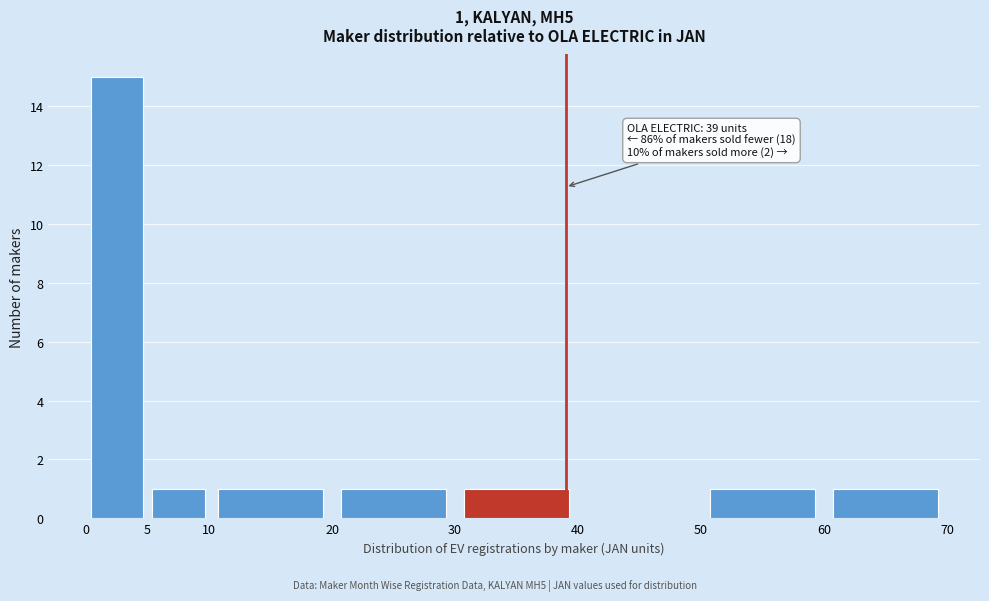

Which range on the x-axis has the tallest bar?

0 to 5